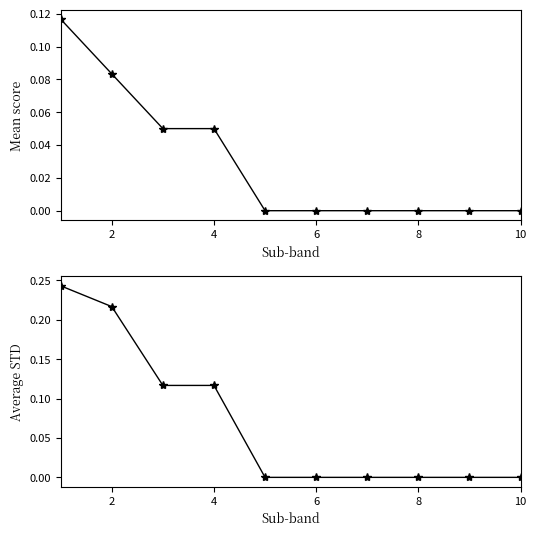

How many Average STD values are between 0 and 1?

10